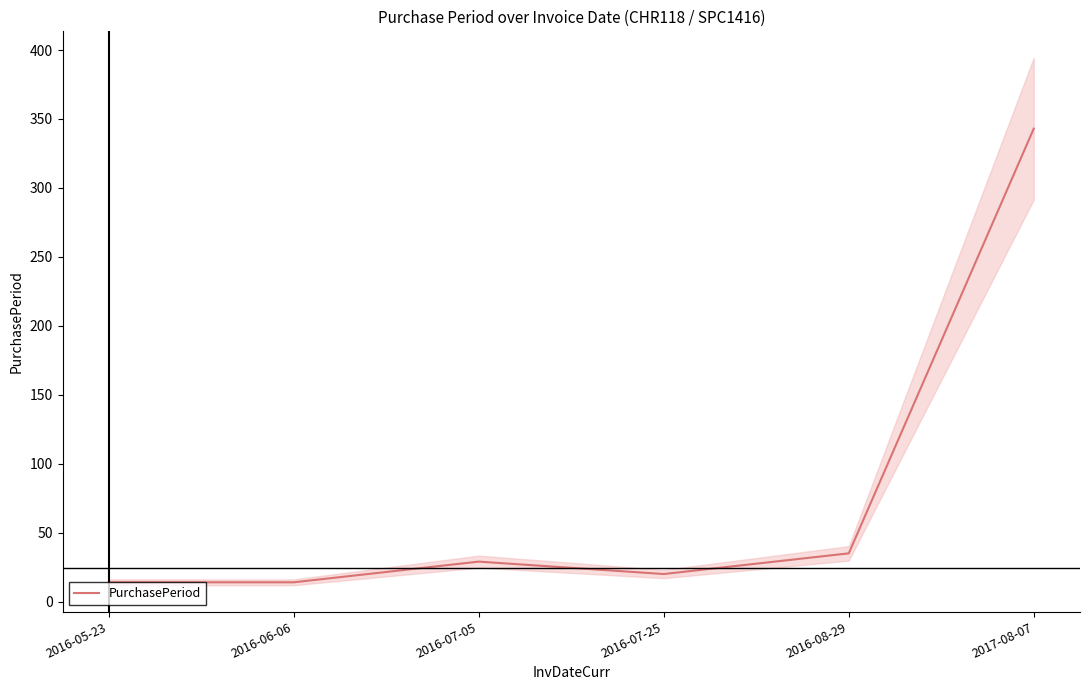

How many interior local valleys (lower than both neighbors) does the data have?

1